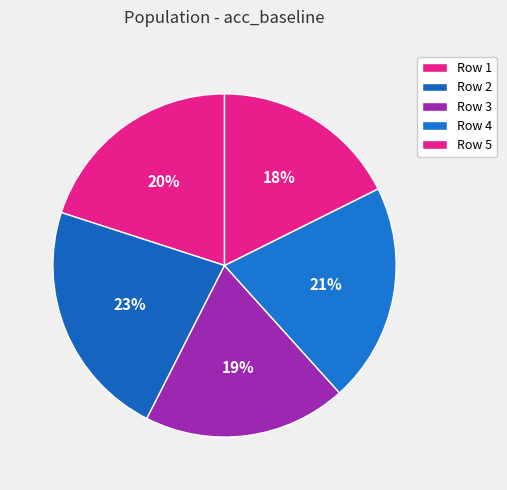

How many slices are in this pie chart?

5